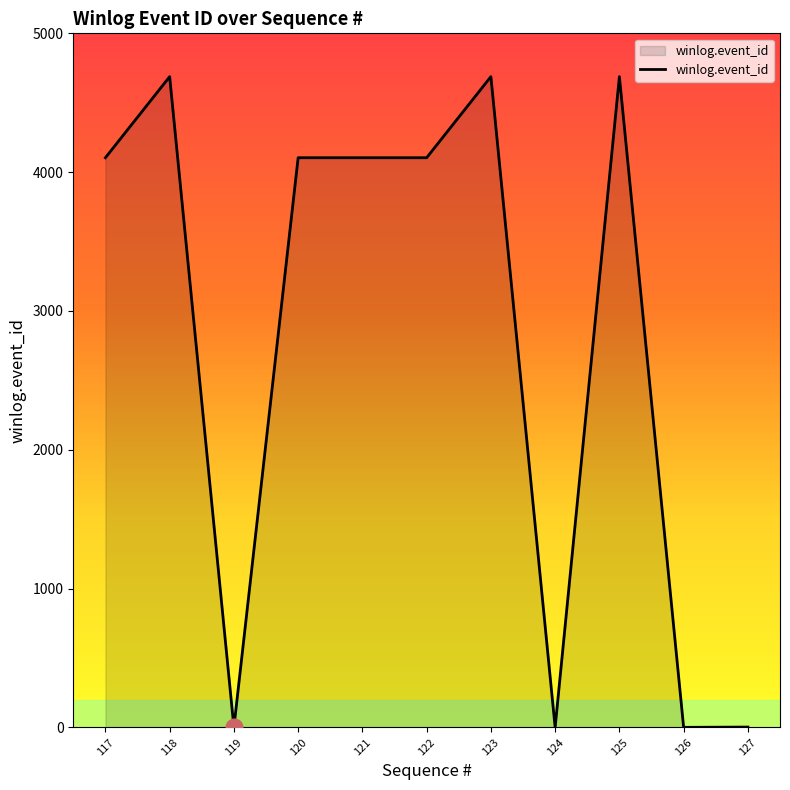

What is the maximum value shown in the chart?

4688